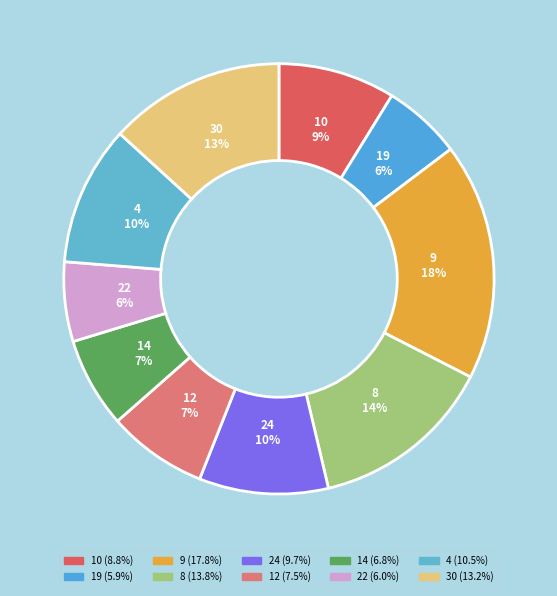

To the nearest percent, what is the combined percentage of 22 and 10?

15%